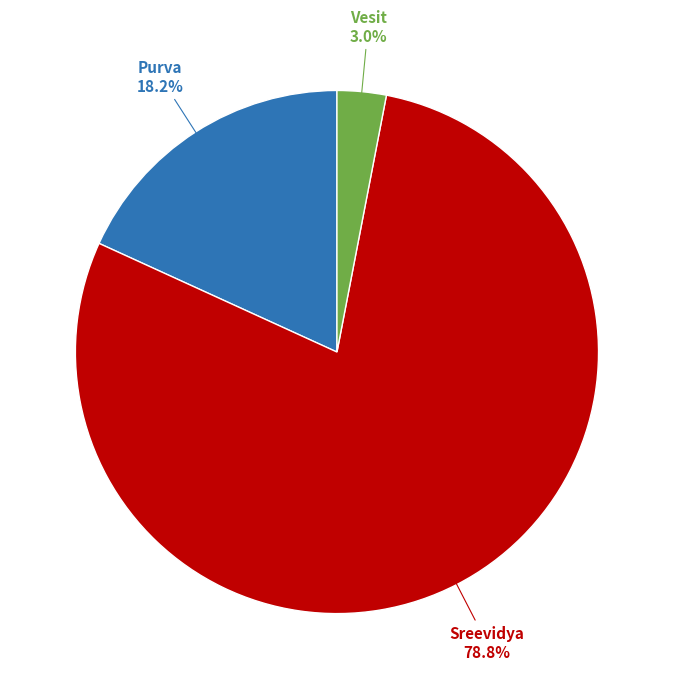

Does any single category account for the majority?

Yes